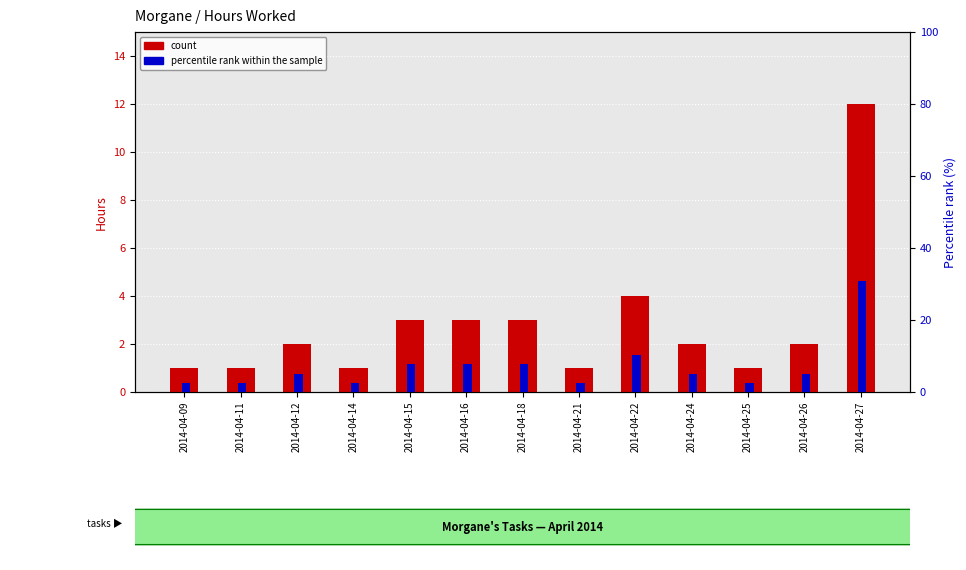

Rank the series at 2014-04-16 from highest to lowest value.

percentile rank within the sample, count